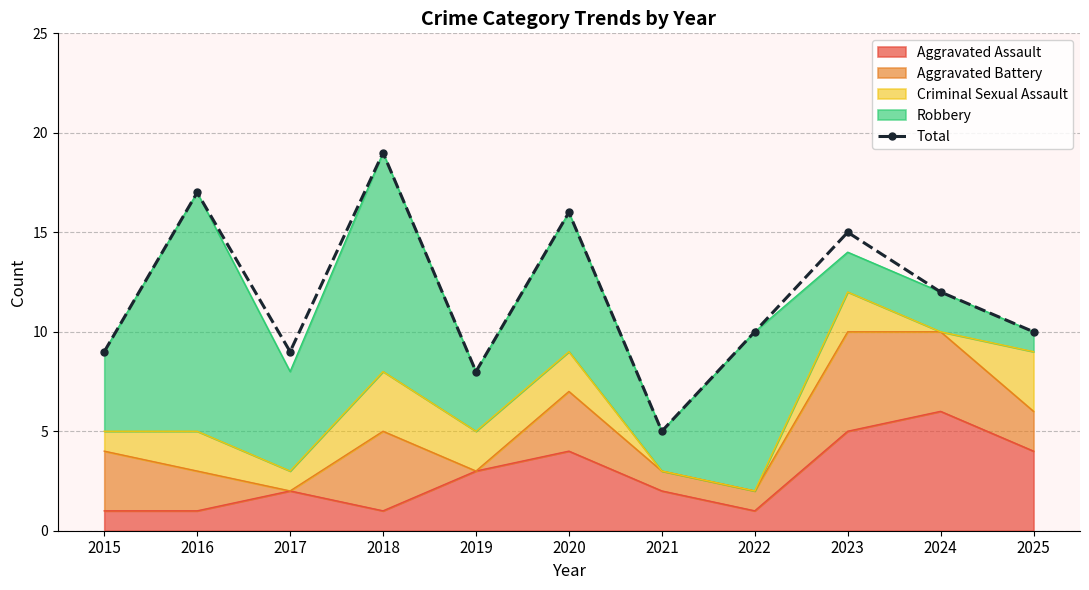

Reading right to left, extract all data points from this chart.

10	12	15	10	5	16	8	19	9	17	9